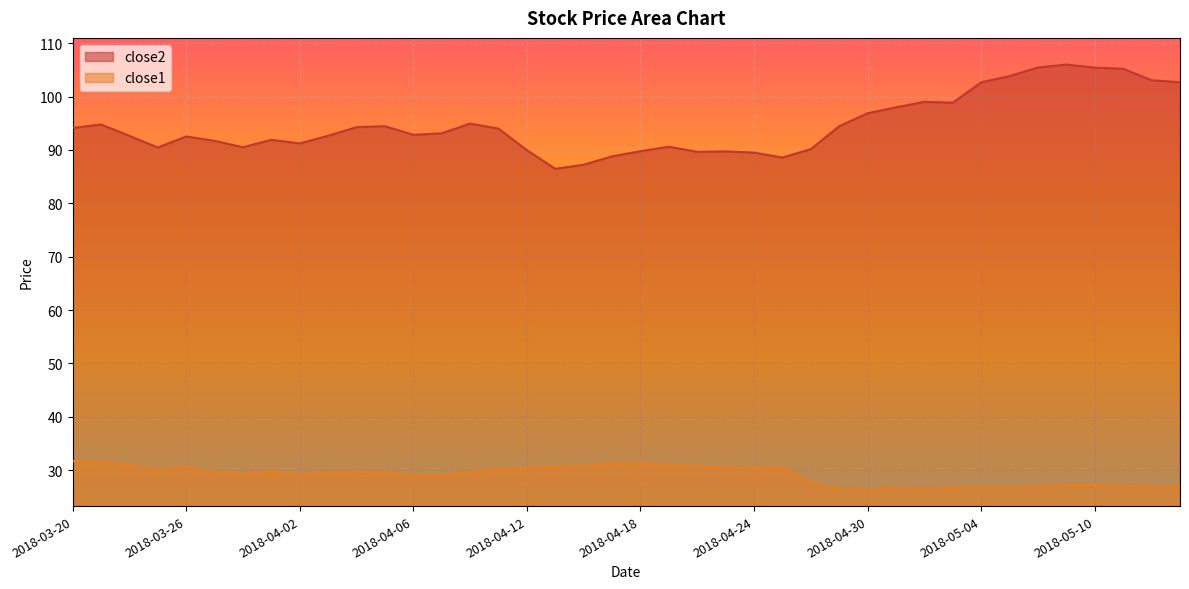

Rank the series by their average value, from lowest to highest.

close1, close2